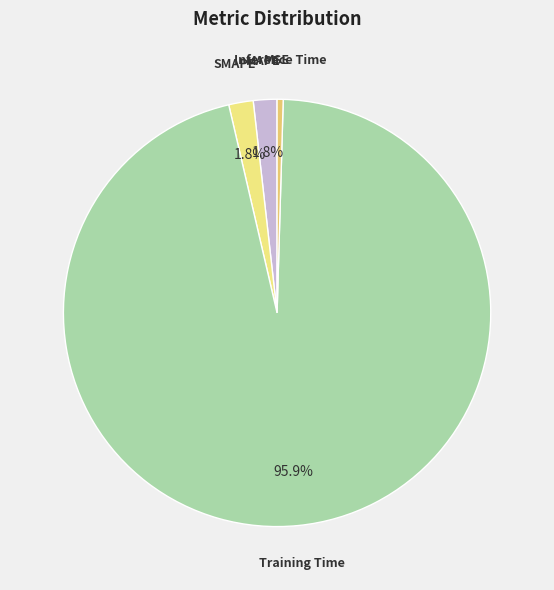

Combined, do SMAPE and Training Time account for over 50%?

Yes